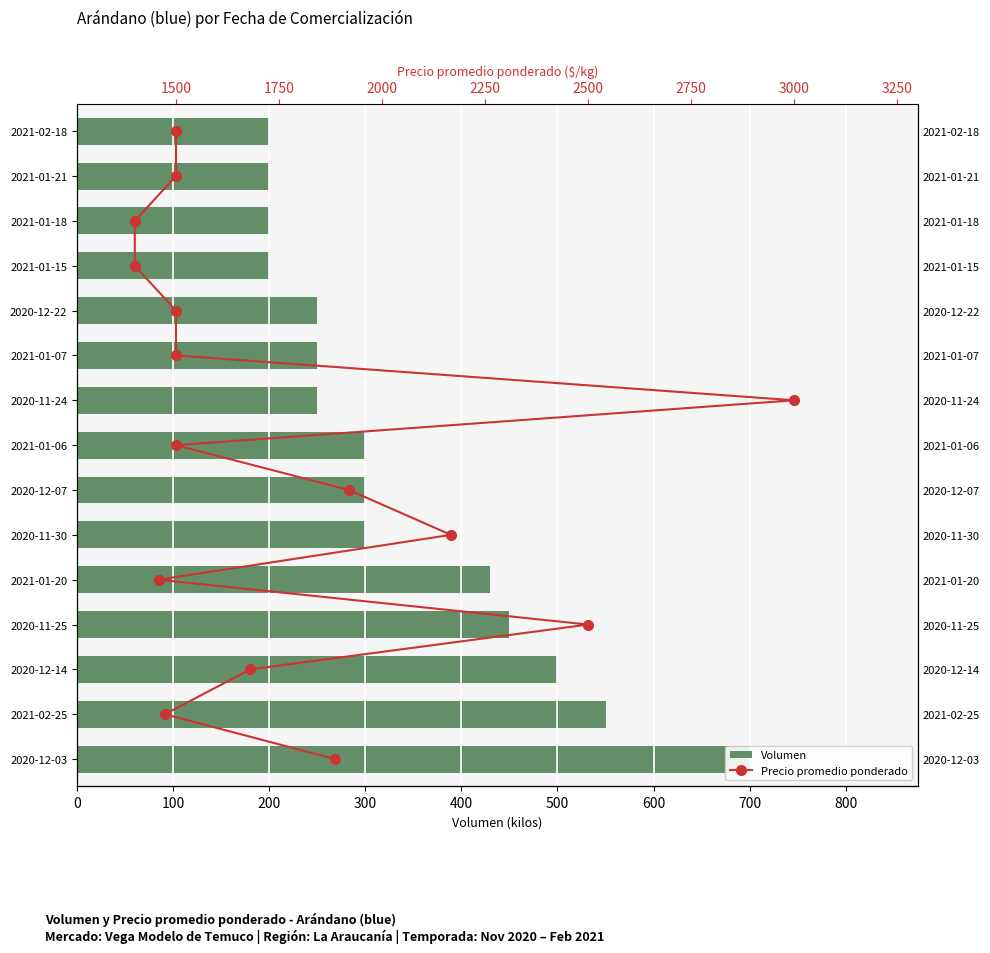

How many groups of bars are there?

15